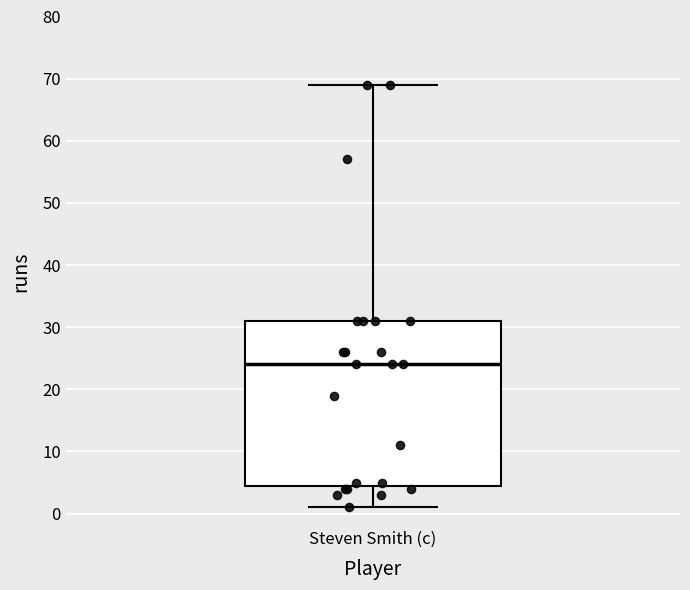

Read this box plot against the y-axis: the position of the median line, the range covered by the box, and the ends of both whiskers. The values are not printed on the chart, so give them approximately, as read against the axis.

median 24, box 5 to 31, whiskers 1 to 69